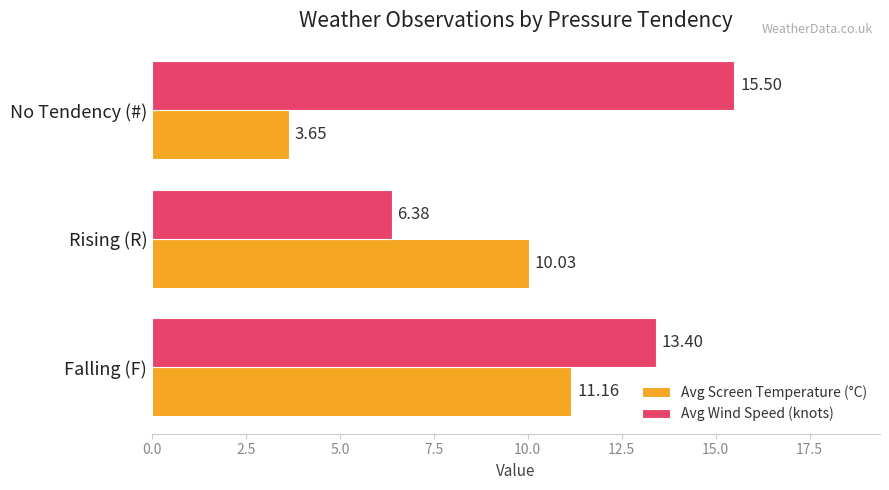

At which category does the chart reach its minimum across all series?

No Tendency (#)